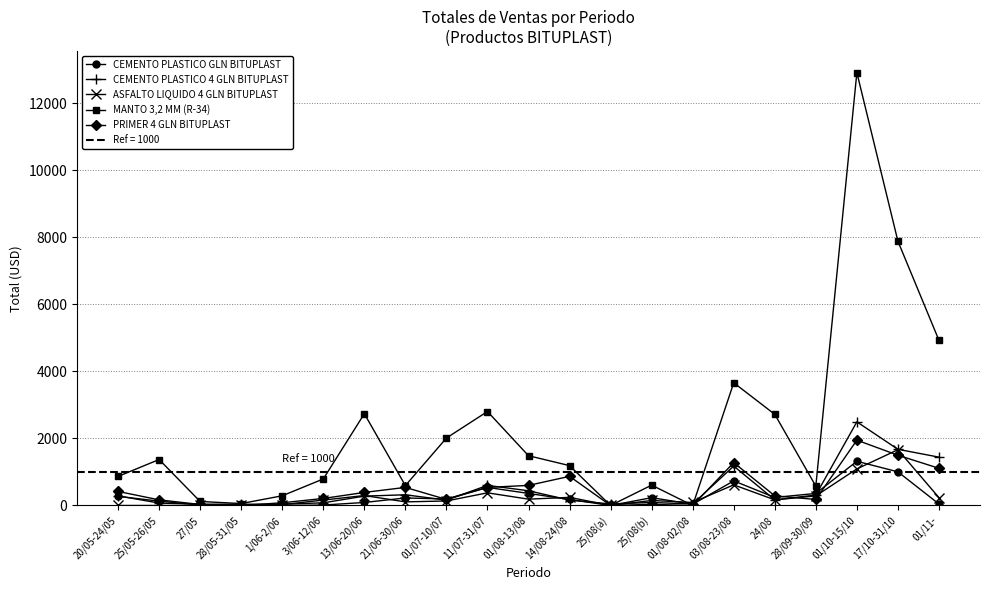

What is the greatest value displayed?

12920